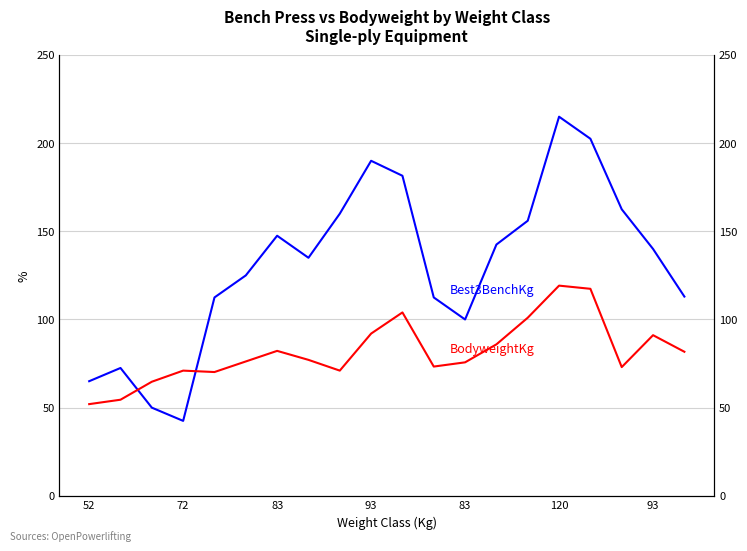

What is the spread (max minus min) of values at 93?

98.0